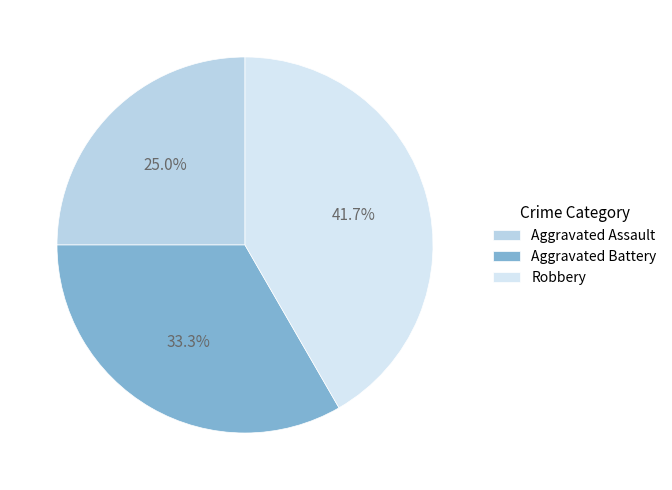

Which category has the biggest portion of the pie?

Robbery